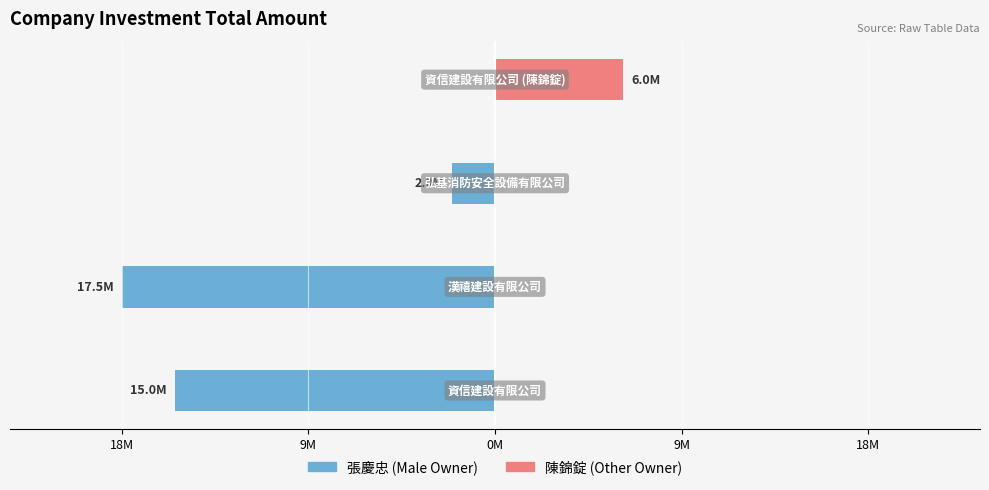

How many distinct data groups are displayed?

2